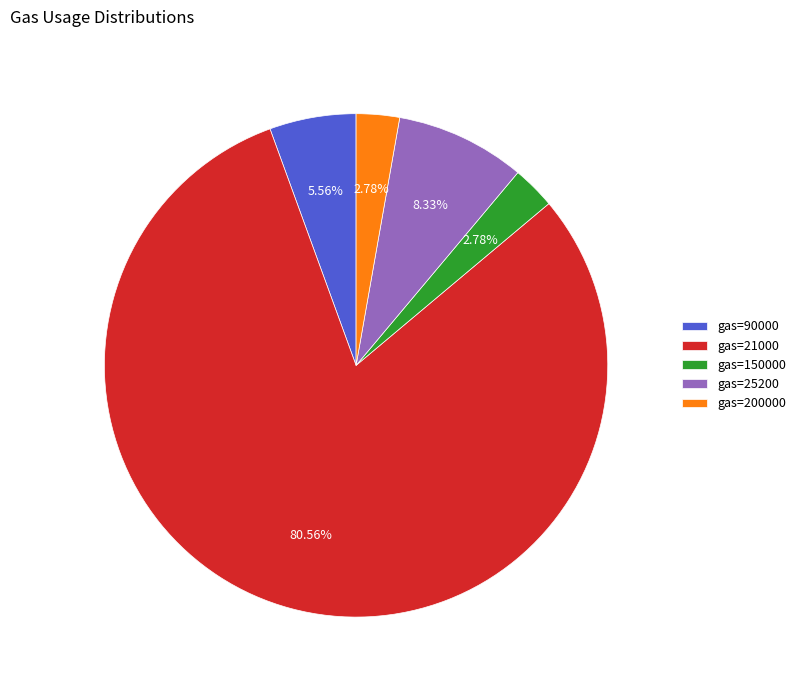

Approximately how many times larger is the value at gas=200000 compared to gas=90000?

0.5